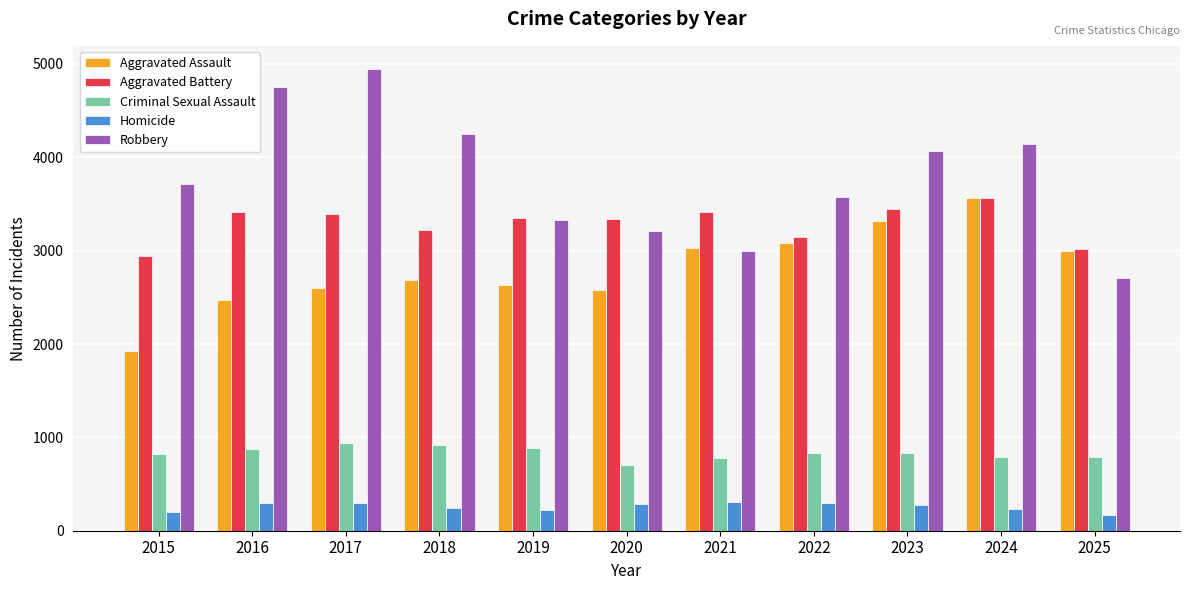

List the labels in order of Robbery value, largest first.

2017, 2016, 2018, 2024, 2023, 2015, 2022, 2019, 2020, 2021, 2025